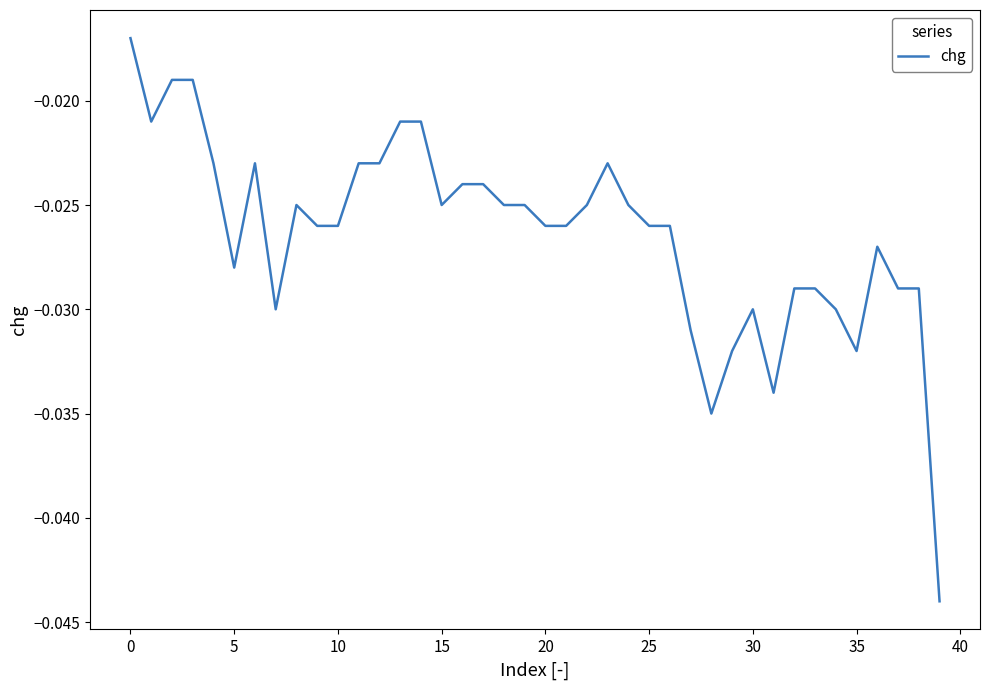

How many points are higher than both their immediate neighbors (excluding endpoints)?

5